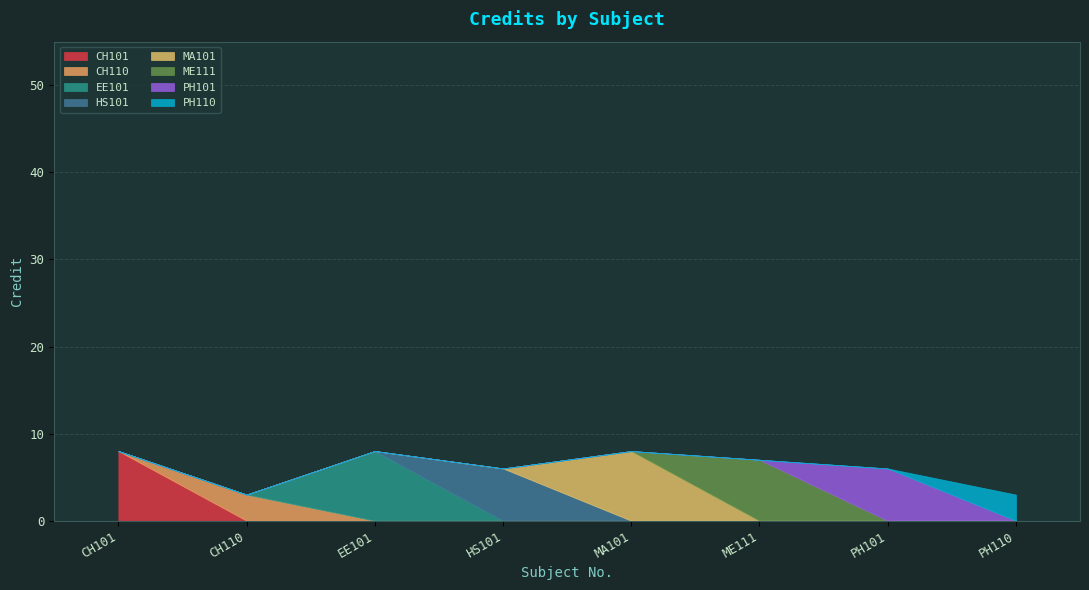

Is it true that the value at EE101 is 8?

True